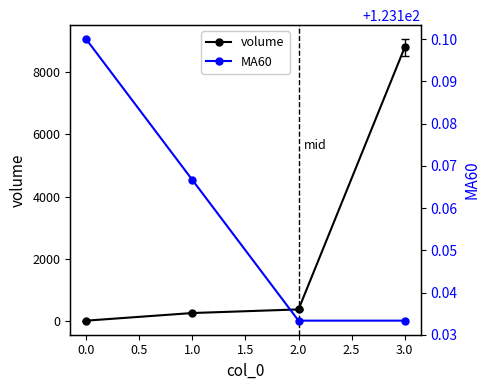

Does the chart have visible grid lines?

No